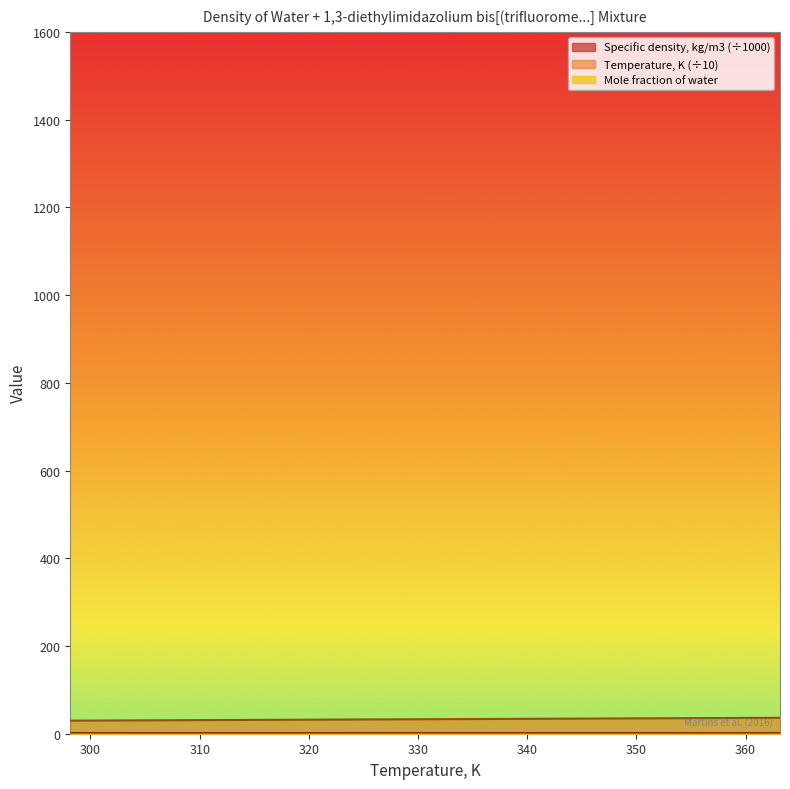

What is the greatest value displayed?

36.3